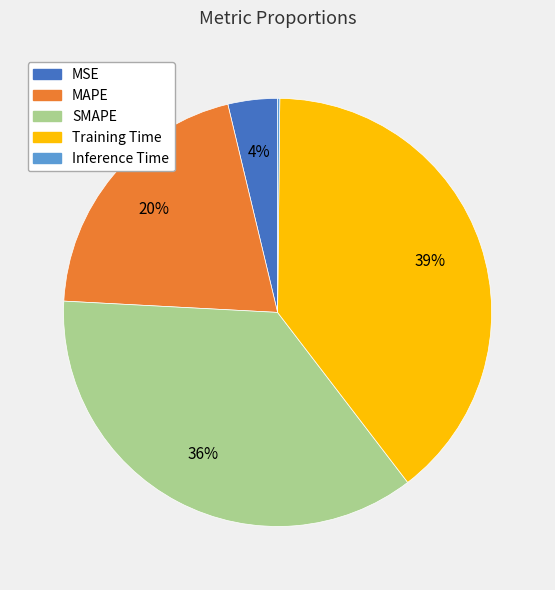

Which slice is the largest?

Training Time